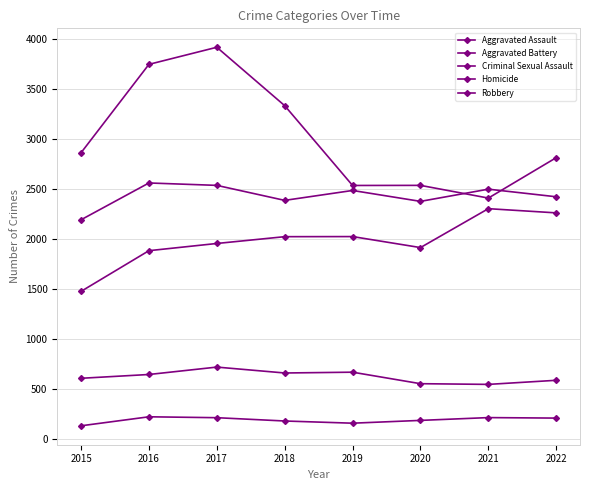

Rank the series by their average value, from lowest to highest.

Homicide, Criminal Sexual Assault, Aggravated Assault, Aggravated Battery, Robbery